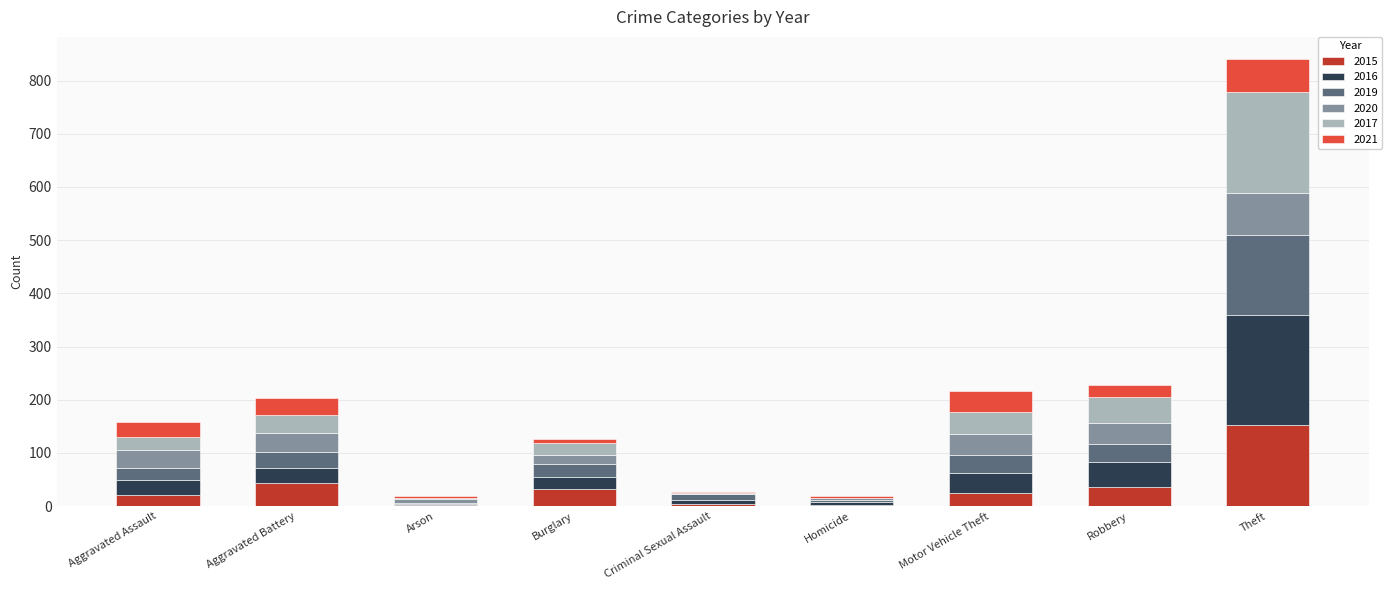

At which category is the sum across all series the highest?

Theft